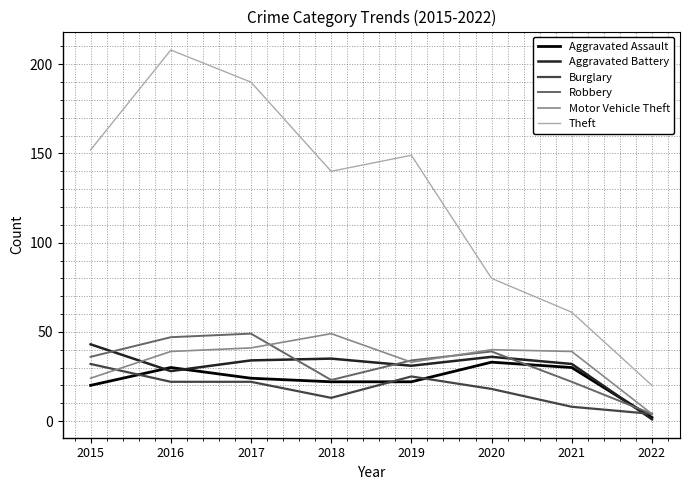

Which category has the lowest value across all series?

2022